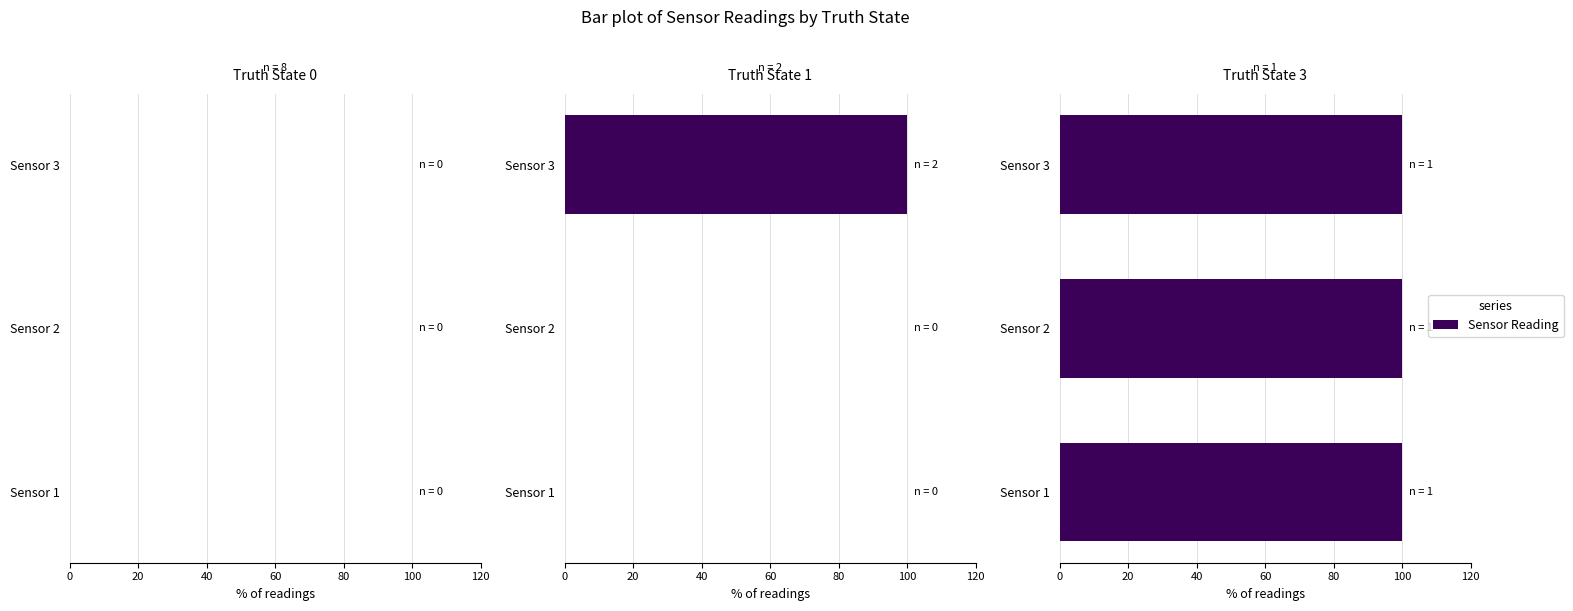

What is the value of the Truth State 1 bar at the 3rd from the left?

100.0